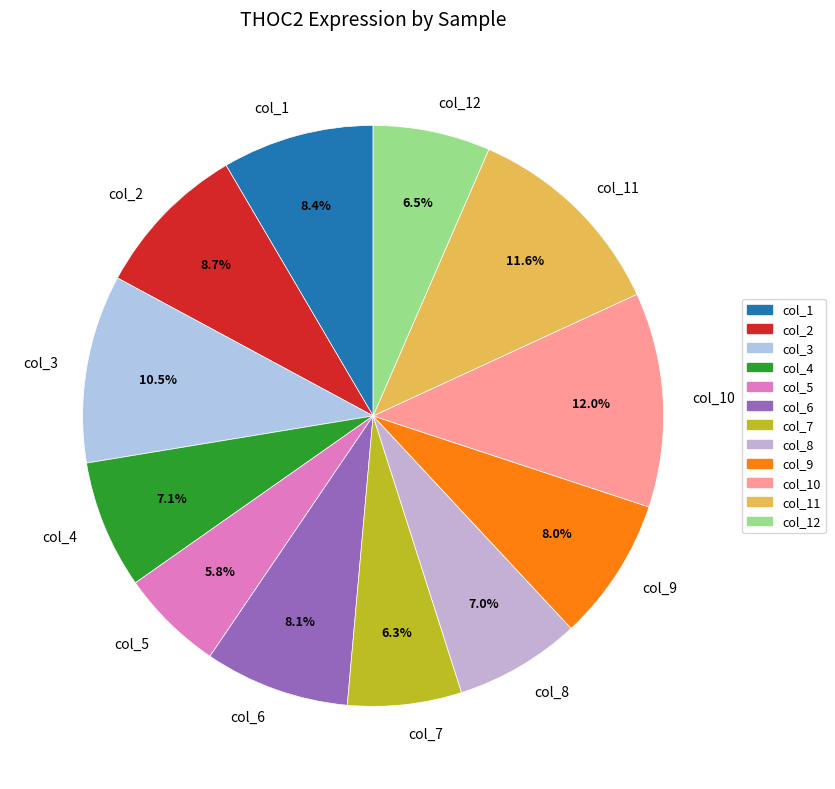

What is the smallest slice in the pie chart?

col_5